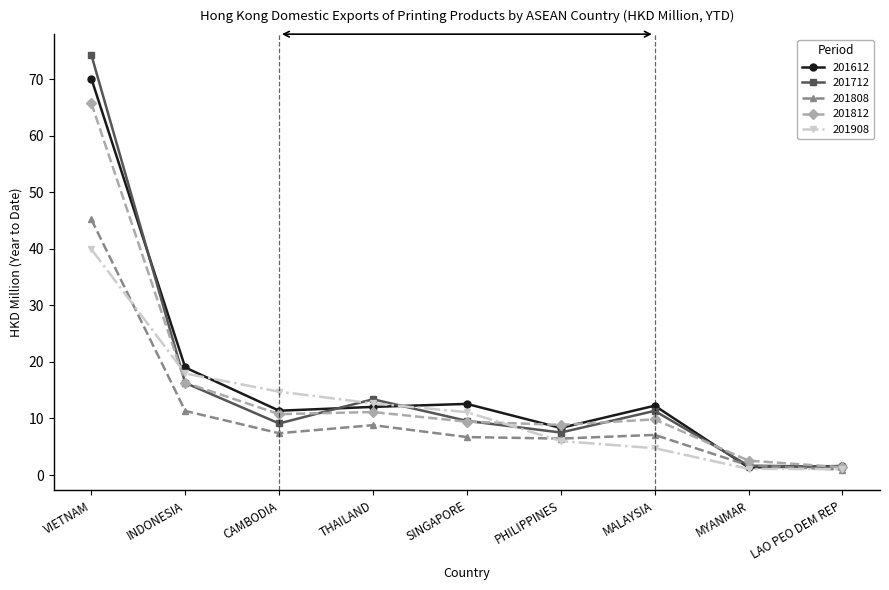

What is the label of the 2nd point from the left?

INDONESIA